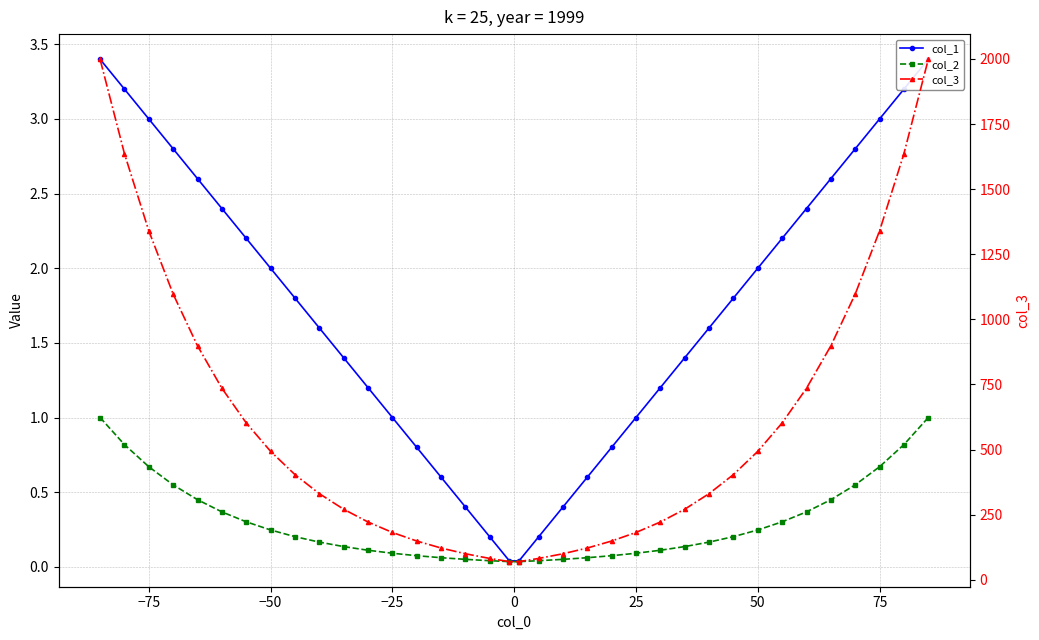

True or false: col_2 has a value of 0.1 at 0.

False